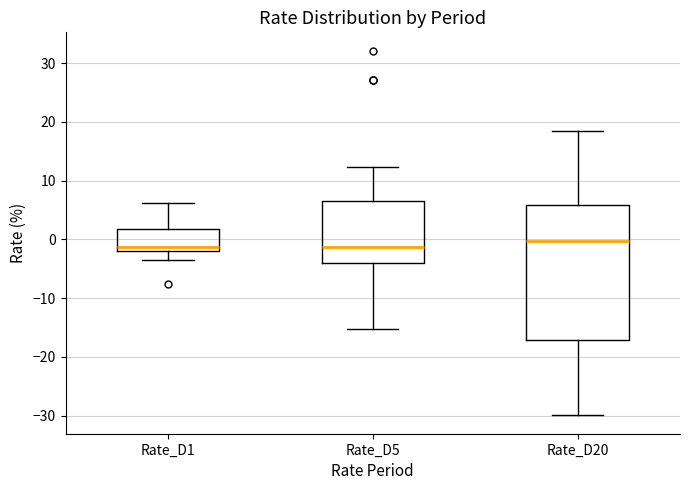

Reading left to right, read every box against the y-axis: the position of its median line, the range the box covers, and the ends of its whiskers. The values are not printed on the chart, so give them approximately, as read against the axis.

Rate_D1: median -1, box -2 to 2, whiskers -4 to 6
Rate_D5: median -1, box -4 to 7, whiskers -15 to 12
Rate_D20: median 0, box -17 to 6, whiskers -30 to 19